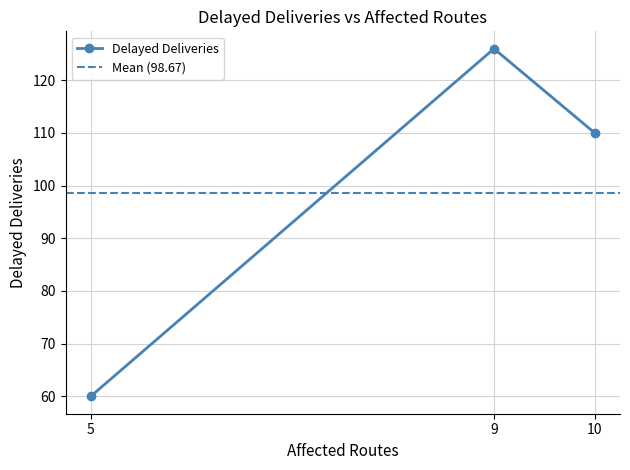

What is the ratio of the value at 10 to the value at 5?

1.8